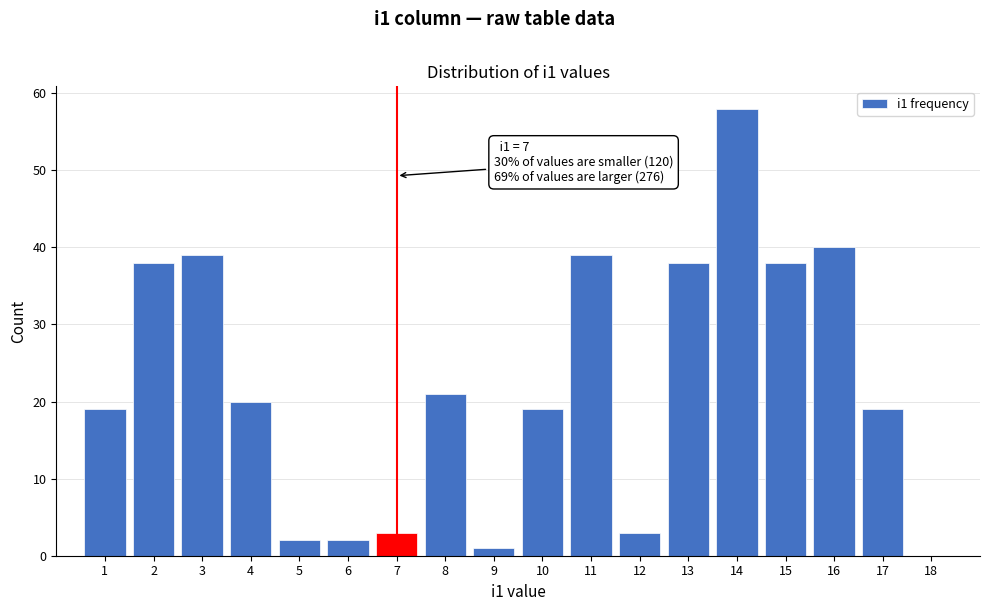

Over which range of the x-axis is the bar tallest?

13.5 to 14.5